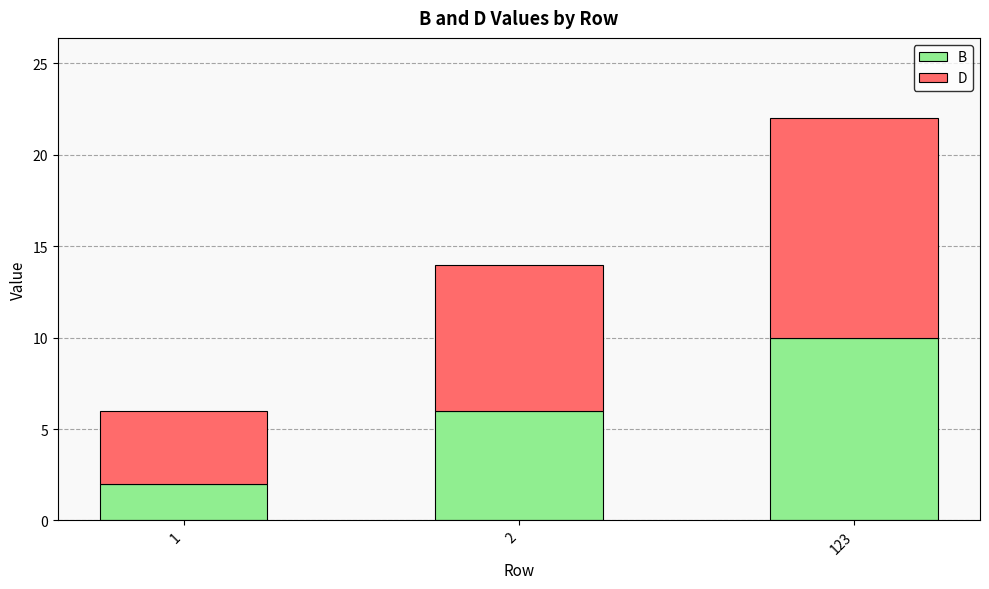

List the labels in order of B value, largest first.

123, 2, 1